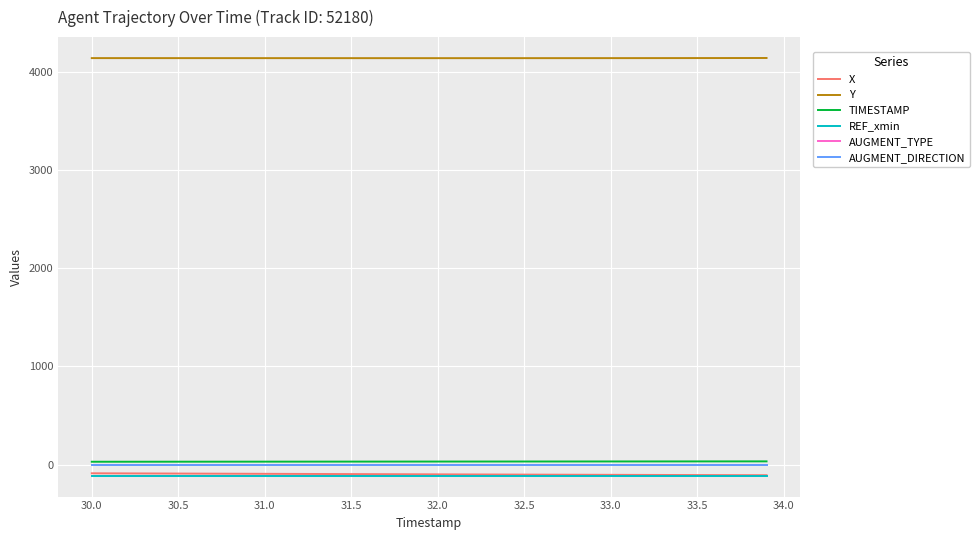

Reading left to right, what are all the values shown in this chart?

X: -87.6	-88.1	-88.7	-89.2	-89.7	-90.3	-90.8	-91.3	-91.9	-92.4	-92.9	-93.5	-94.0	-94.5	-95.1	-95.6	-96.1	-96.7	-97.2	-97.8	-98.3	-98.8	-99.3	-99.8	-100.3	-100.8	-101.3	-101.8	-102.3	-102.7	-103.2	-103.6	-104.1	-104.5	-104.9	-105.4	-105.8	-106.2	-106.6	-106.9
Y: 4137.5	4137.5	4137.4	4137.4	4137.4	4137.4	4137.3	4137.3	4137.3	4137.2	4137.2	4137.2	4137.2	4137.1	4137.1	4137.1	4137.1	4137.0	4137.0	4137.0	4137.0	4137.0	4137.0	4137.0	4137.1	4137.1	4137.1	4137.1	4137.2	4137.2	4137.3	4137.4	4137.5	4137.6	4137.8	4137.9	4138.1	4138.2	4138.4	4138.6
TIMESTAMP: 30.0	30.1	30.2	30.3	30.4	30.5	30.6	30.7	30.8	30.9	31.0	31.1	31.2	31.3	31.4	31.5	31.6	31.7	31.8	31.9	32.0	32.1	32.2	32.3	32.4	32.5	32.6	32.7	32.8	32.9	33.0	33.1	33.2	33.3	33.4	33.5	33.6	33.7	33.8	33.9
REF_xmin: -112.0	-112.0	-112.0	-112.0	-112.0	-112.0	-112.0	-112.0	-112.0	-112.0	-112.0	-112.0	-112.0	-112.0	-112.0	-112.0	-112.0	-112.0	-112.0	-112.0	-112.0	-112.0	-112.0	-112.0	-112.0	-112.0	-112.0	-112.0	-112.0	-112.0	-112.0	-112.0	-112.0	-112.0	-112.0	-112.0	-112.0	-112.0	-112.0	-112.0
AUGMENT_TYPE: 1.0	1.0	1.0	1.0	1.0	1.0	1.0	1.0	1.0	1.0	1.0	1.0	1.0	1.0	1.0	1.0	1.0	1.0	1.0	1.0	1.0	1.0	1.0	1.0	1.0	1.0	1.0	1.0	1.0	1.0	1.0	1.0	1.0	1.0	1.0	1.0	1.0	1.0	1.0	1.0
AUGMENT_DIRECTION: 1.0	1.0	1.0	1.0	1.0	1.0	1.0	1.0	1.0	1.0	1.0	1.0	1.0	1.0	1.0	1.0	1.0	1.0	1.0	1.0	1.0	1.0	1.0	1.0	1.0	1.0	1.0	1.0	1.0	1.0	1.0	1.0	1.0	1.0	1.0	1.0	1.0	1.0	1.0	1.0